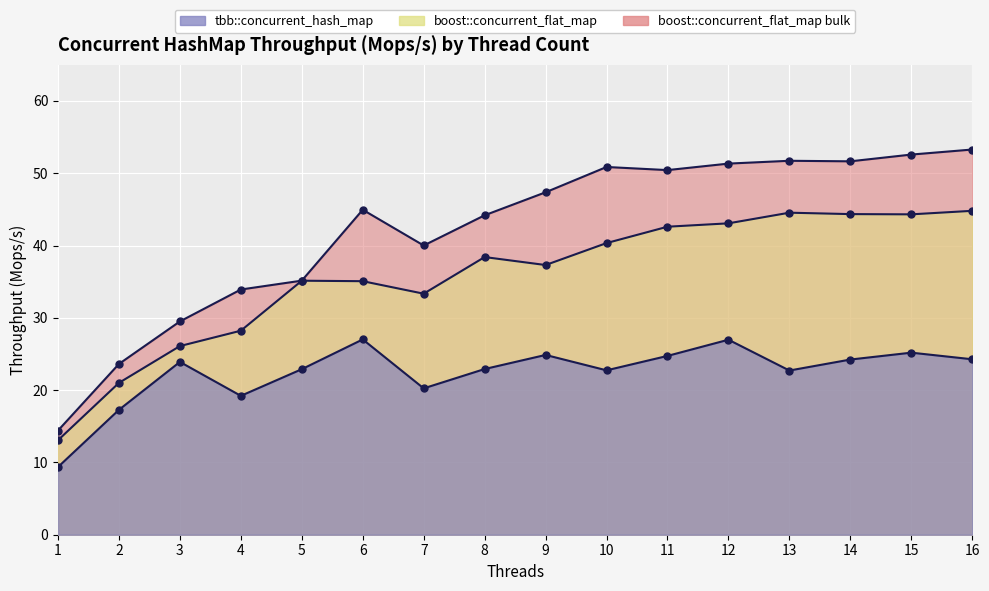

Which category has the lowest value in the boost::concurrent_flat_map bulk series?

1